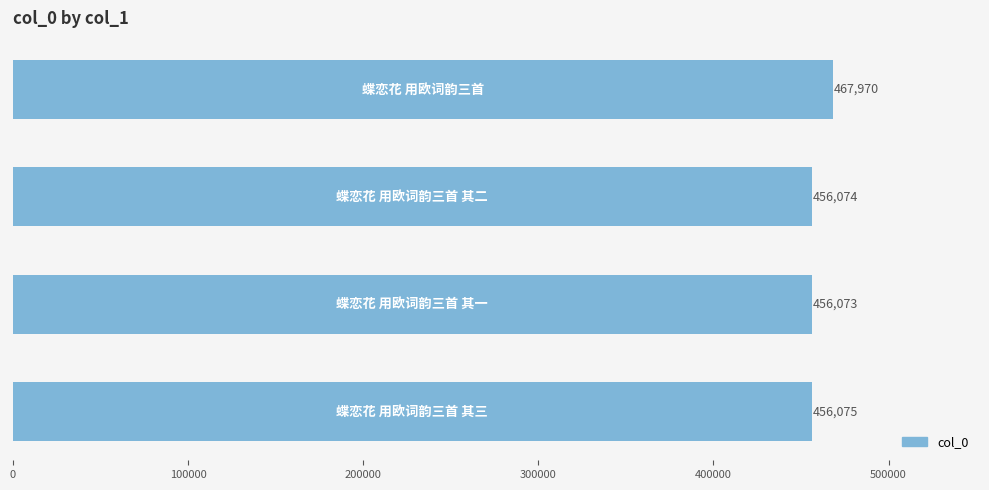

What is the maximum value shown in the chart?

467970